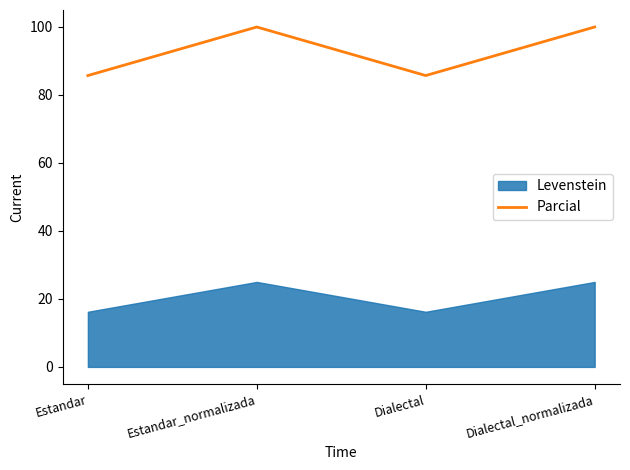

Which label corresponds to the largest value in the chart?

Estandar_normalizada